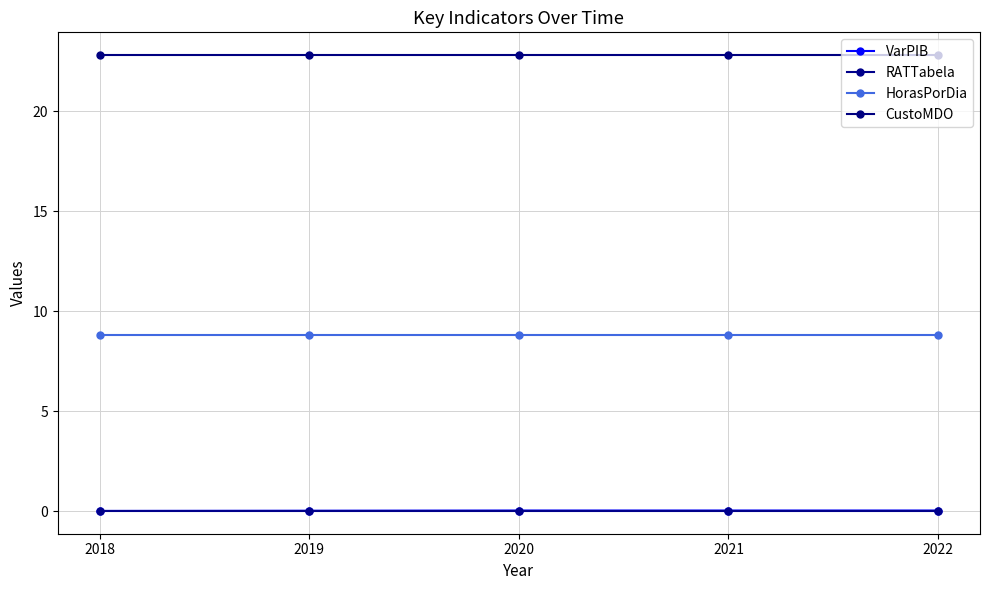

How many data points does each series have?

5